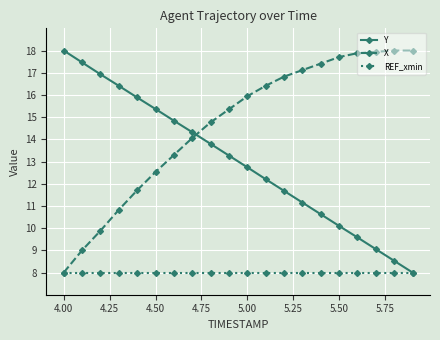

Which series has the largest total across all categories?

X